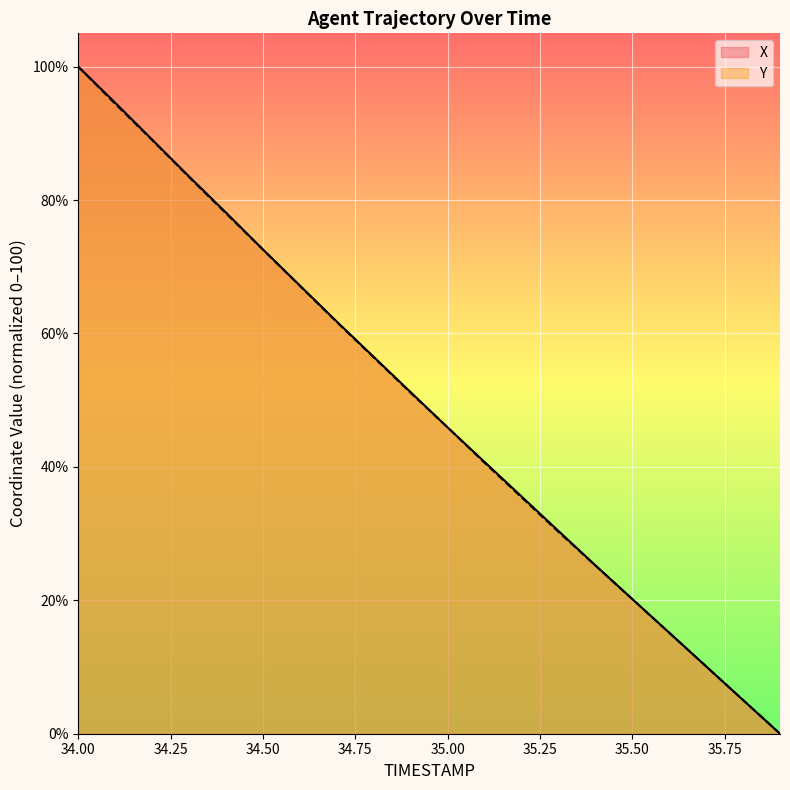

Between which two adjacent categories do Y and X first intersect?

34.9 and 35.0